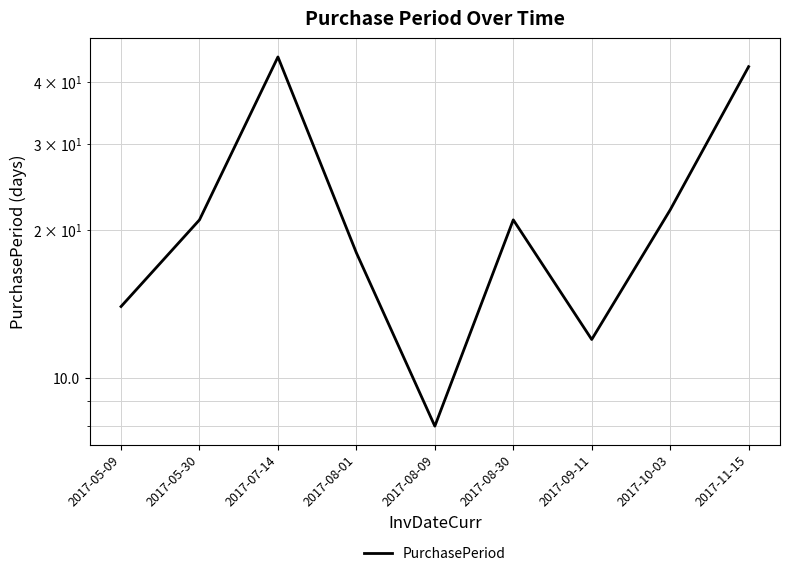

Which category has the lowest value across all series?

2017-08-09